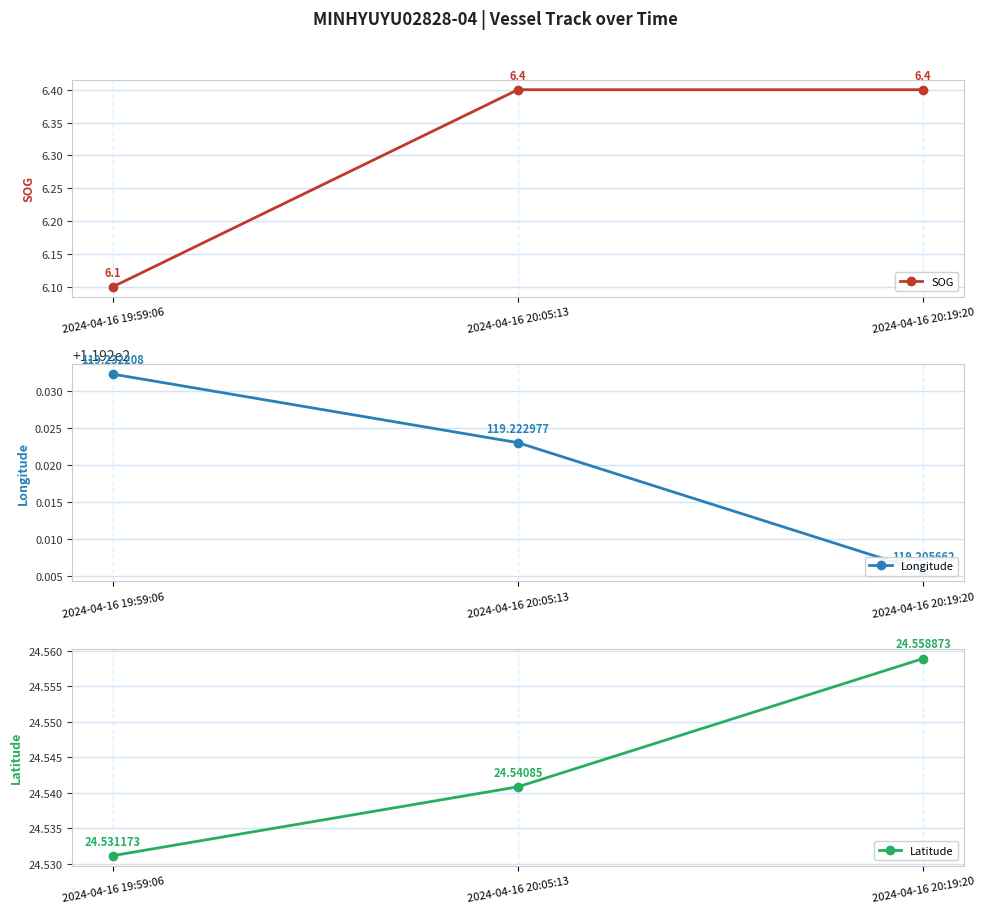

Between 2024-04-16 20:19:20 and 2024-04-16 20:05:13, which is larger?

2024-04-16 20:19:20